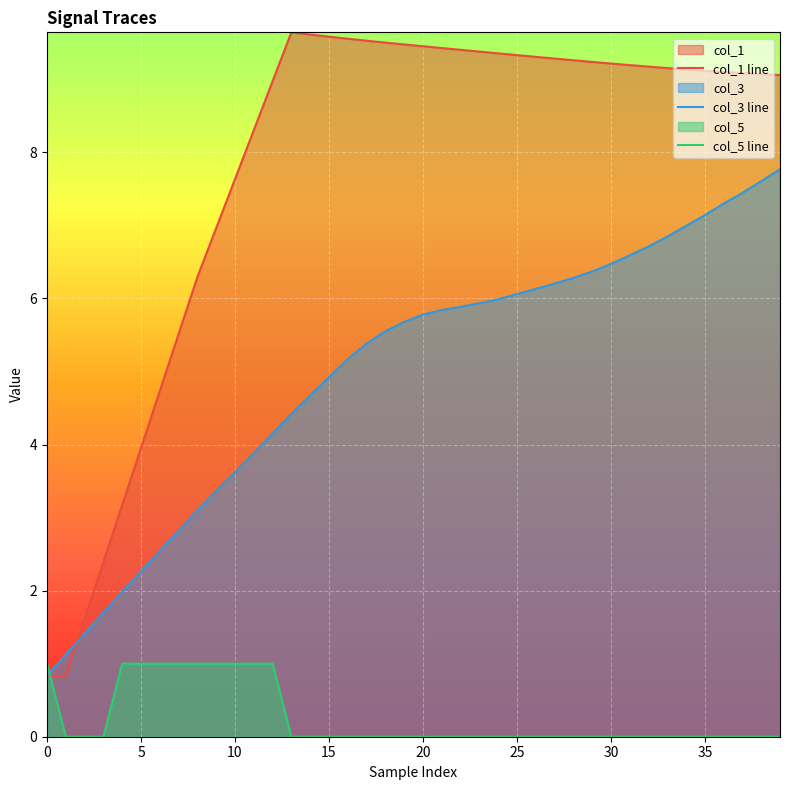

True or false: col_3 has a value of 6.2 at 27.

True